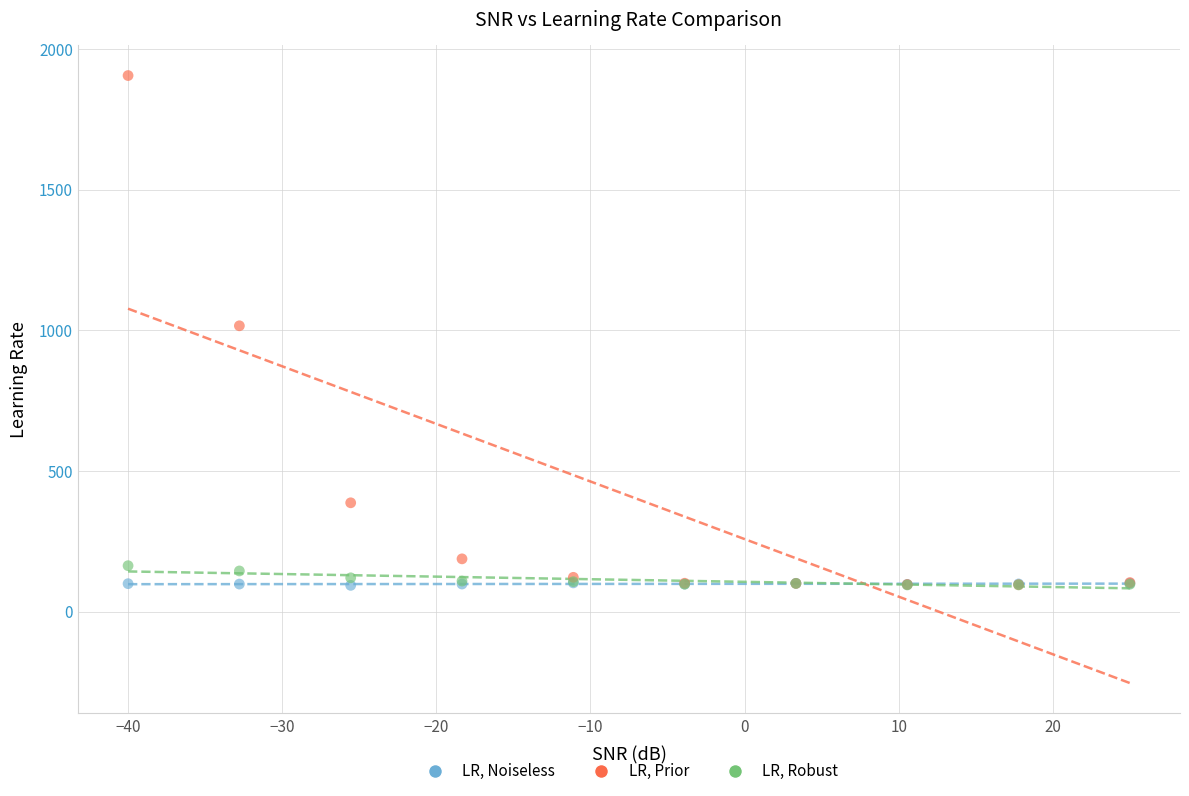

What are all the series names shown in the legend?

LR, Noiseless, LR, Prior, LR, Robust